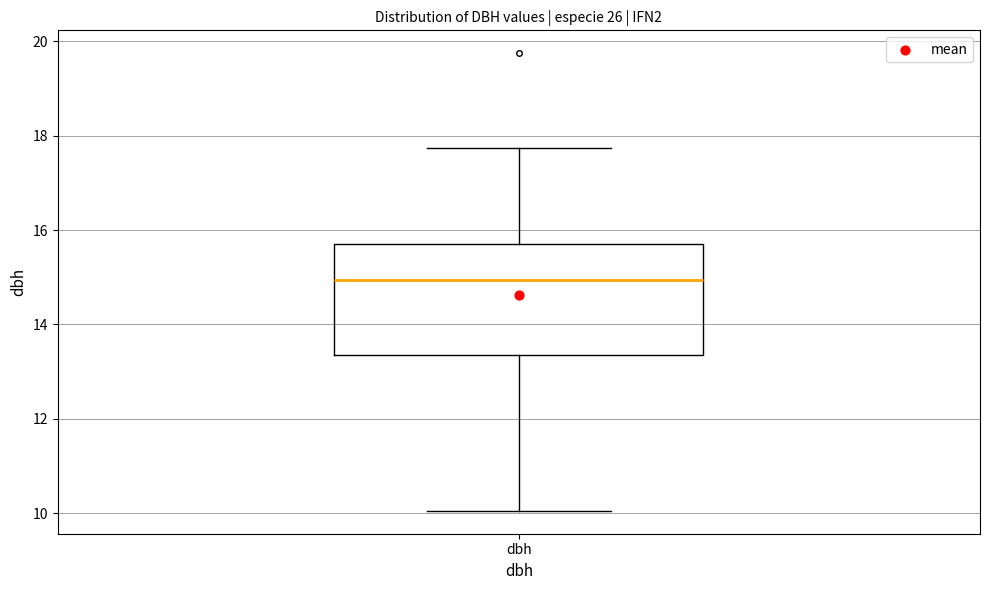

Where does the upper whisker of the box for dbh end on the y-axis? The values are not printed on the chart, so give them approximately, as read against the axis.

17.8